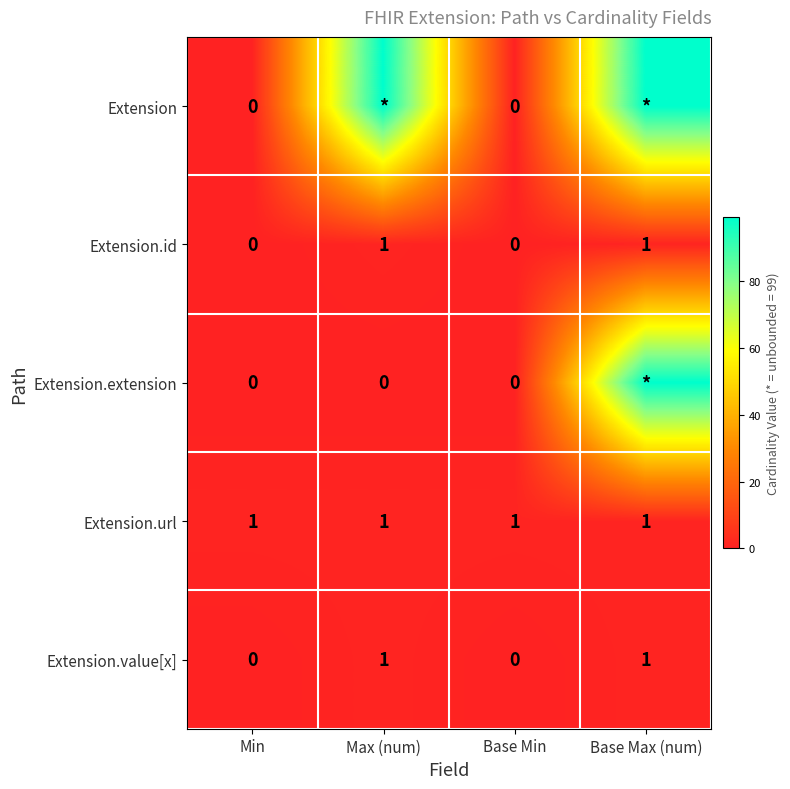

Is it true that Extension.id equals 0 at Max (num)?

False